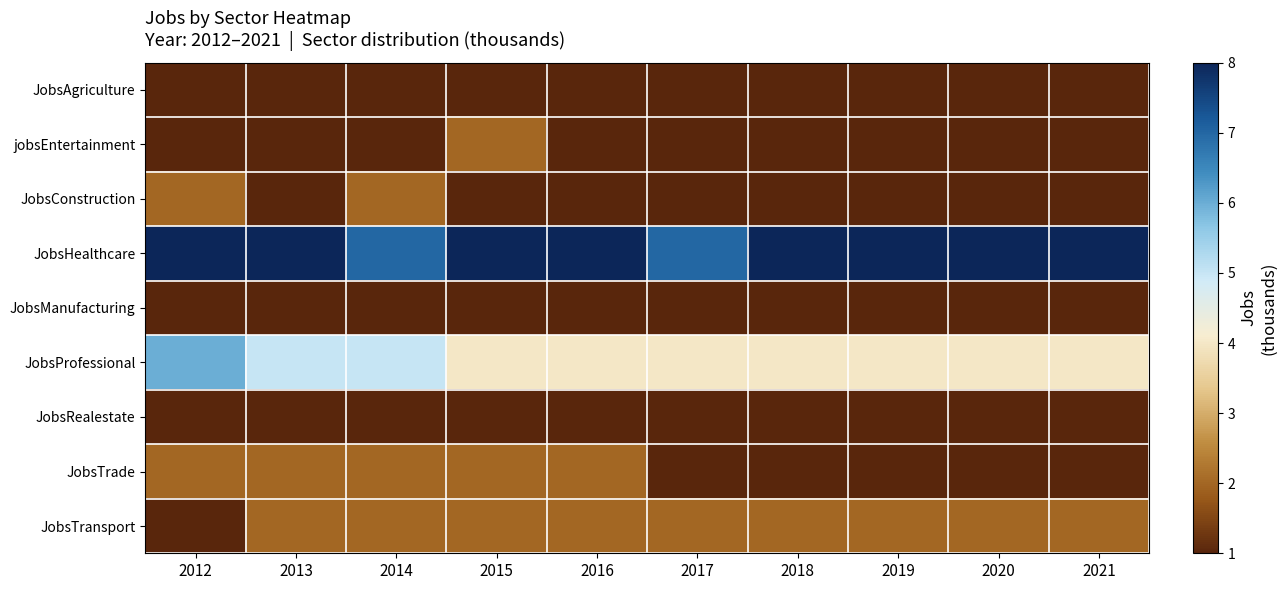

Rank the series by their maximum value, from lowest to highest.

JobsAgriculture, JobsManufacturing, JobsRealestate, jobsEntertainment, JobsConstruction, JobsTrade, JobsTransport, JobsProfessional, JobsHealthcare